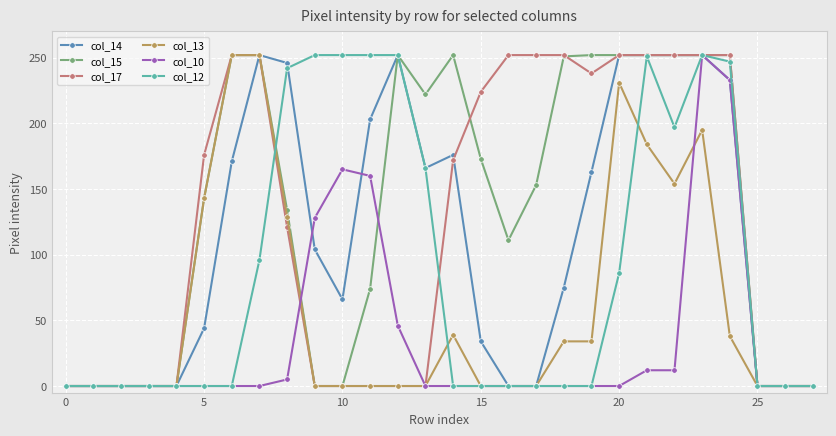

Which series has the largest total across all categories?

col_15